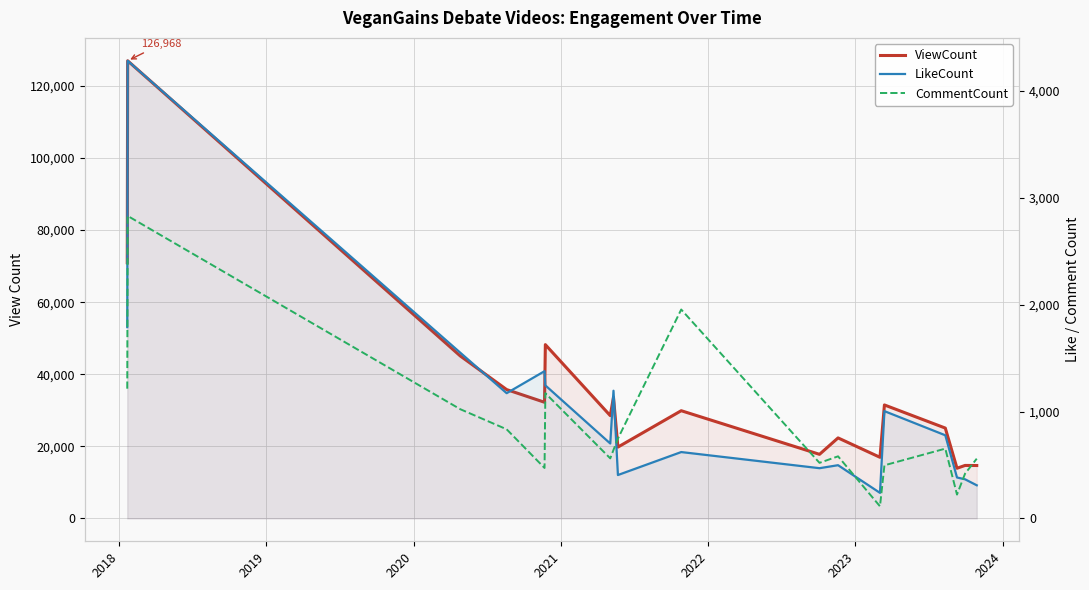

What is the value of the ViewCount point at the 3rd from the left?

45069